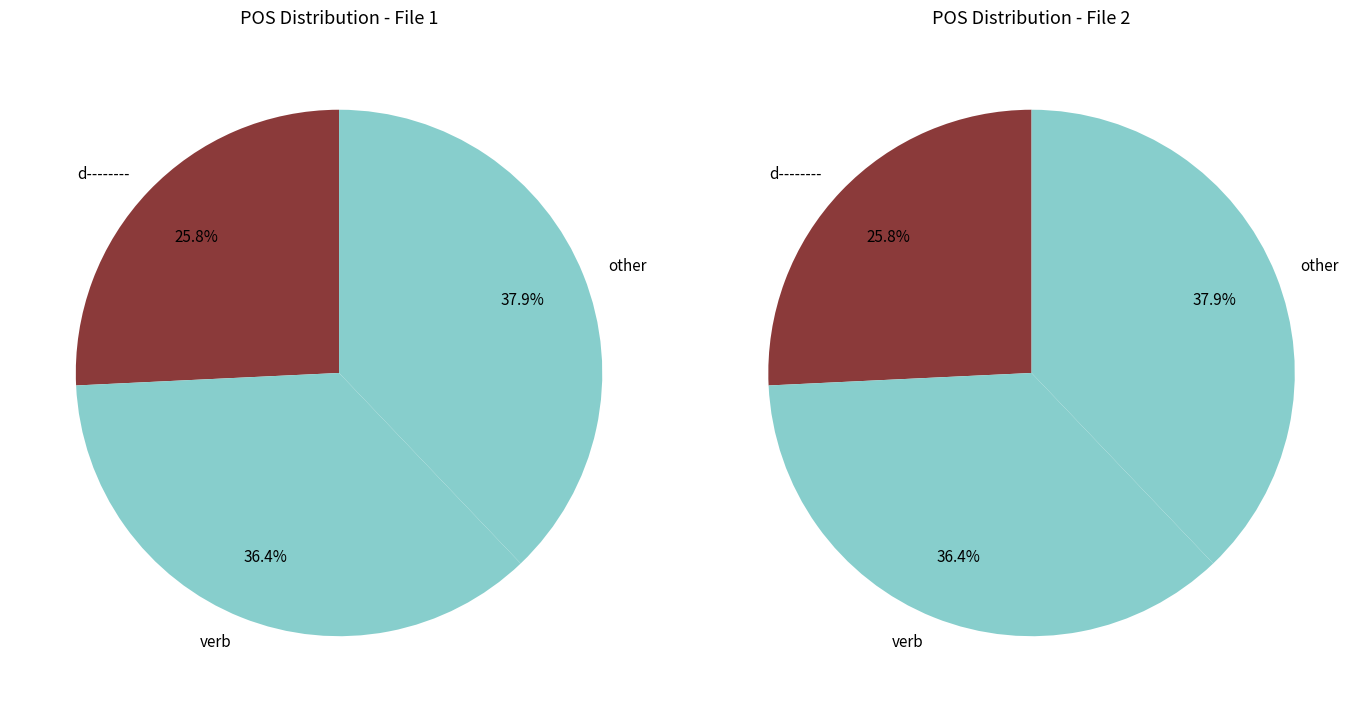

Is . the majority of the pie?

No